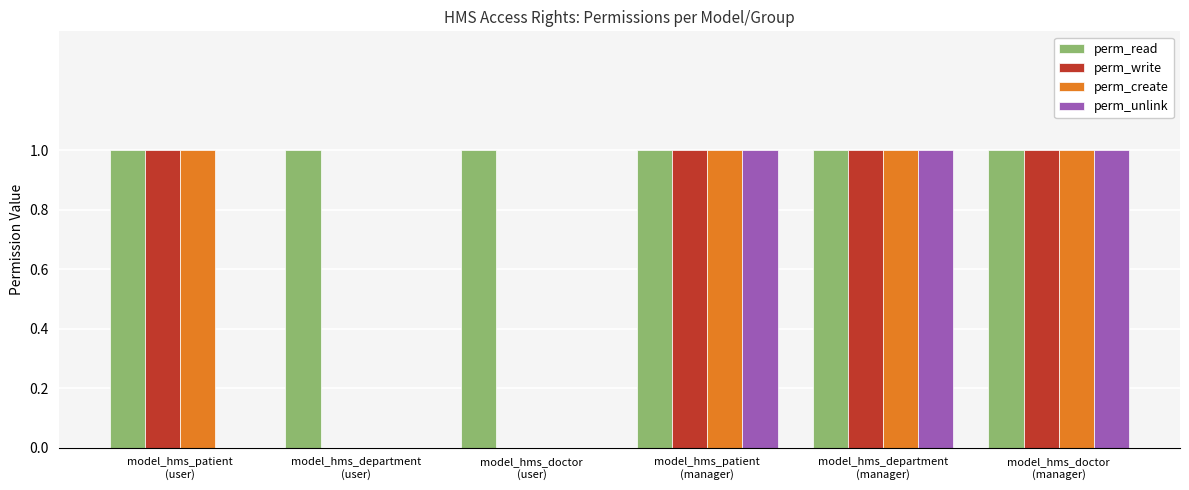

Reading right to left, list all the values displayed in this chart.

perm_read: 1	1	1	1	1	1
perm_write: 1	1	1	0	0	1
perm_create: 1	1	1	0	0	1
perm_unlink: 1	1	1	0	0	0